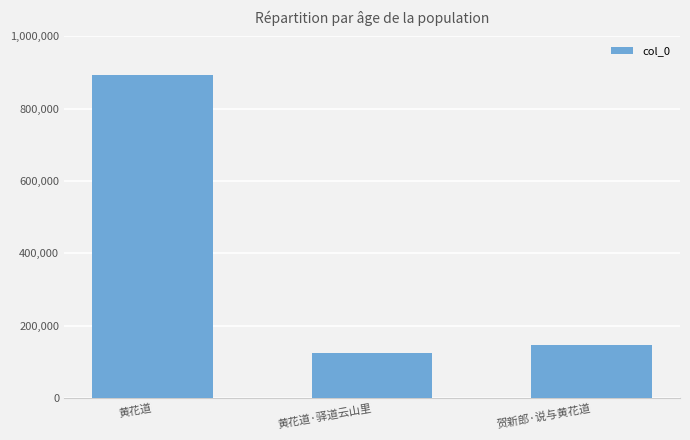

The chart shows a value of 219035 at 黄花道·驿道云山里. True or false?

False